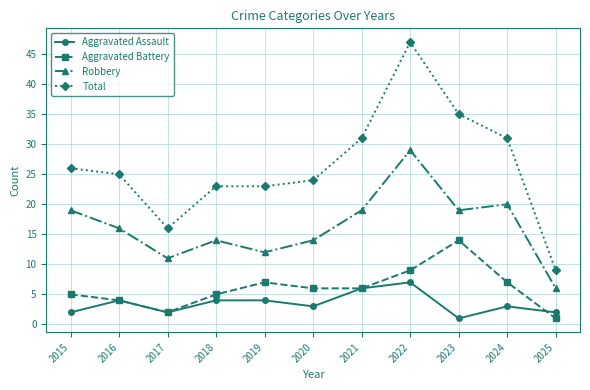

How many values in the Aggravated Battery series are below 6?

5